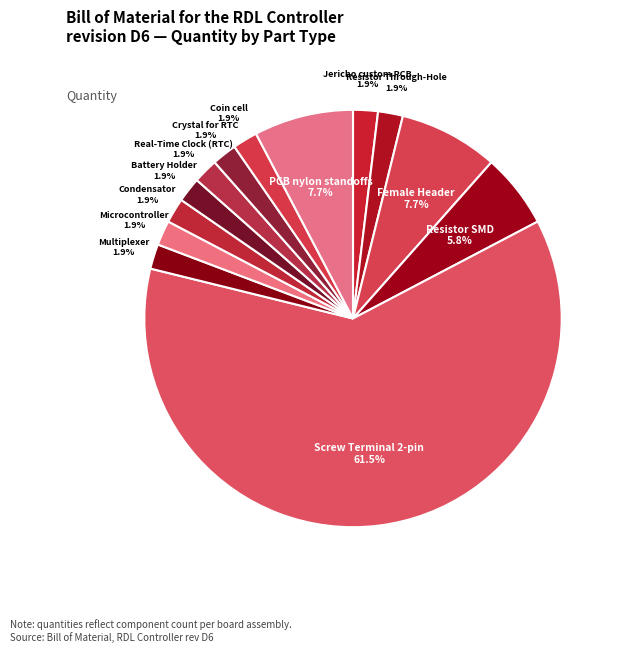

How much of the chart is everything except PCB nylon standoffs?

92.3%